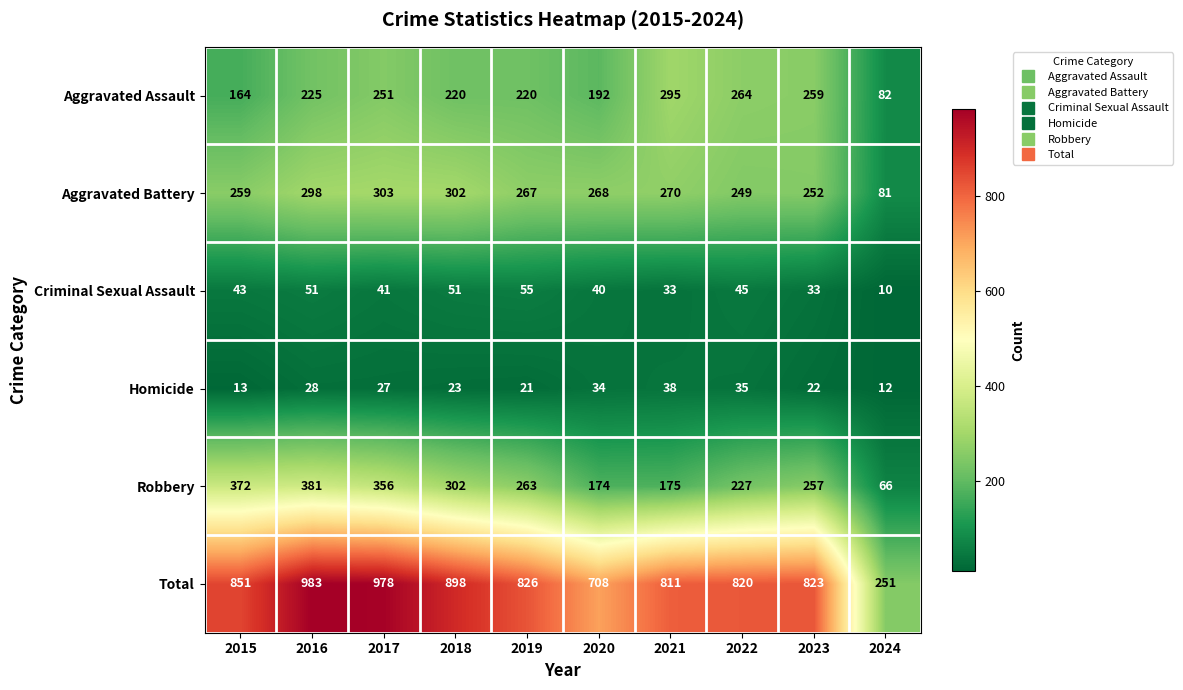

What is the sum of all Homicide values?

253